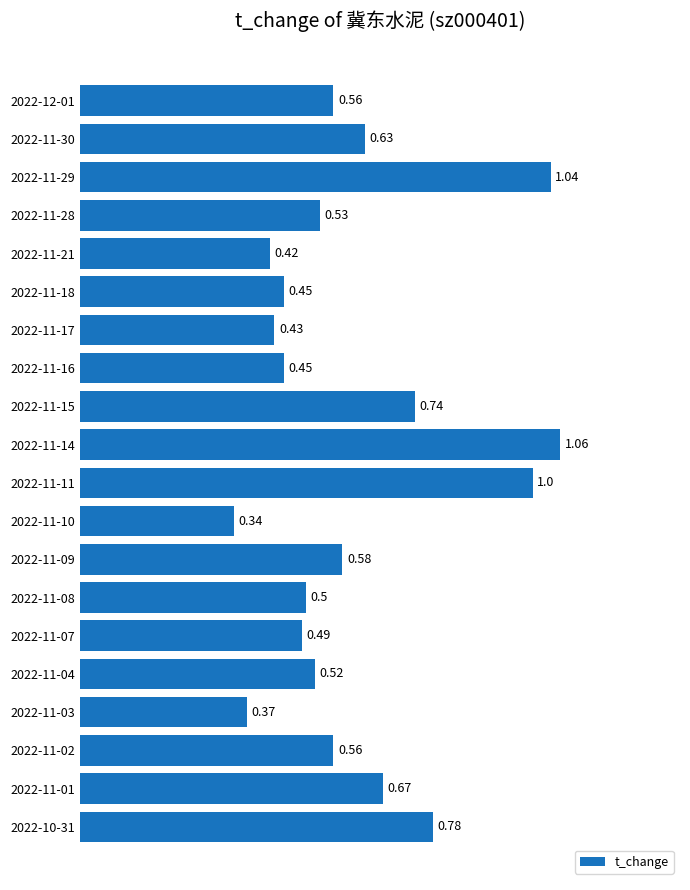

Which has a higher value, 2022-11-02 or 2022-11-09?

2022-11-09